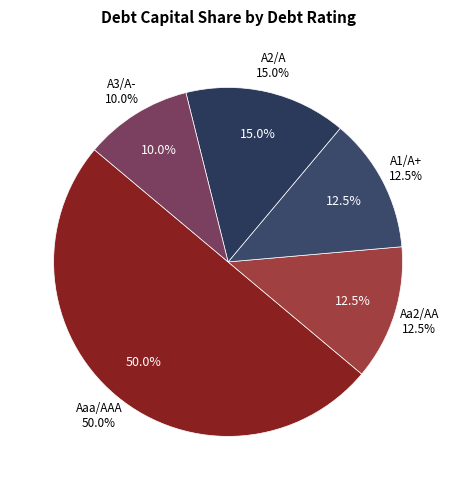

How many slices are in this pie chart?

5